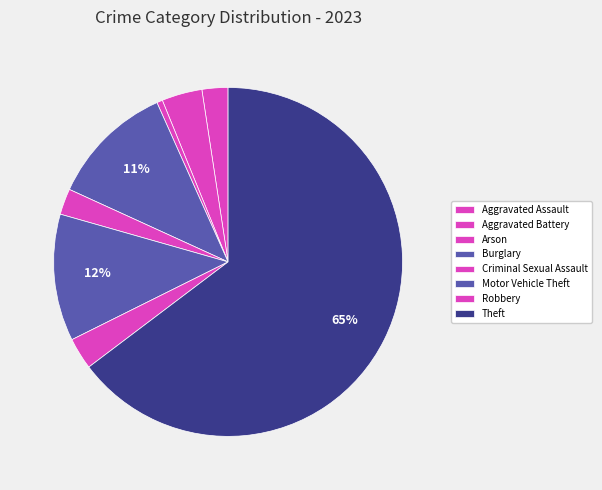

How many slices are in this pie chart?

8